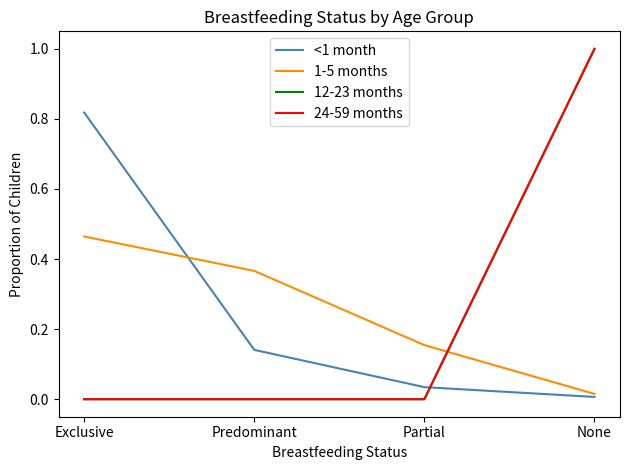

Which series changed the most between Predominant and None?

12-23 months